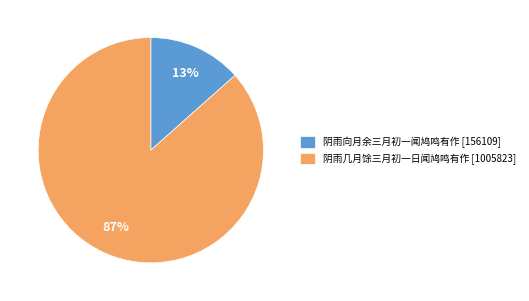

Is it true that 阴雨几月馀三月初一日闻鸠鸣有作 is 87% of the pie?

True